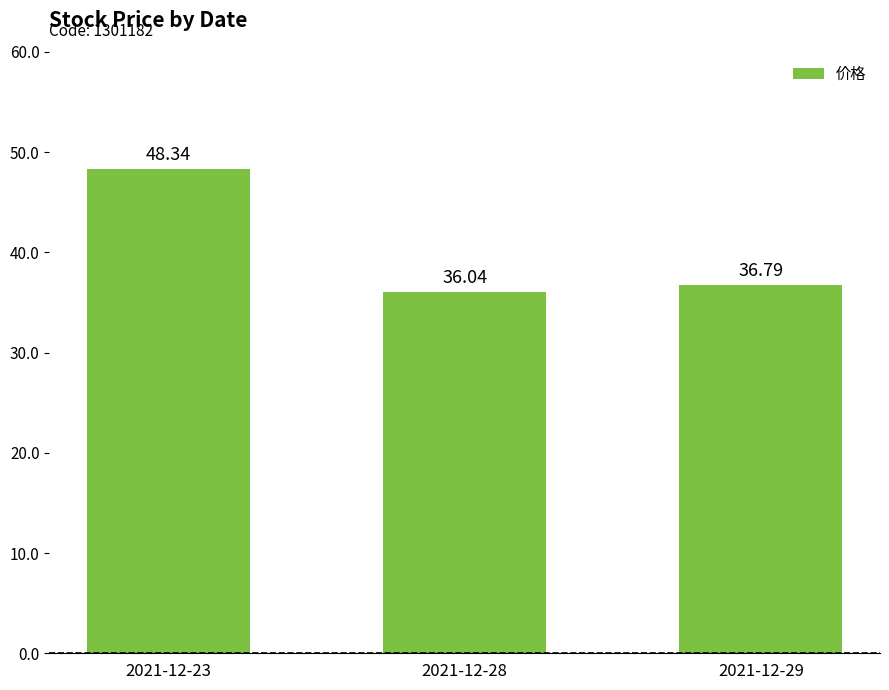

Is it true that the value at 2021-12-29 is 36.8?

True